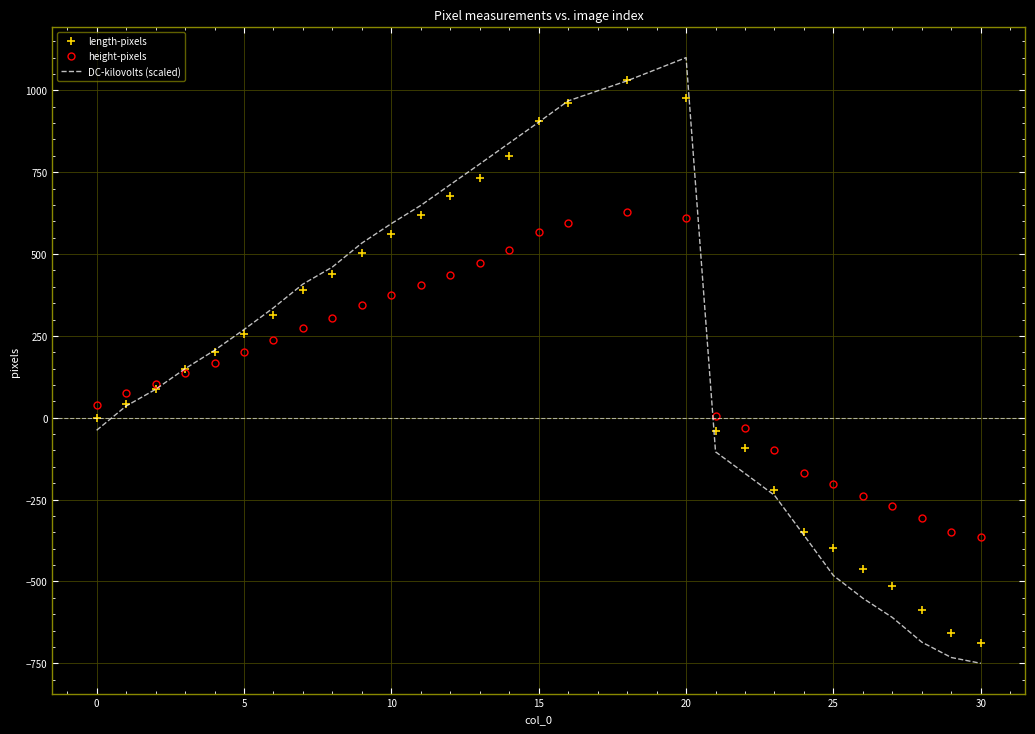

What is the minimum value shown in the chart?

-750.0